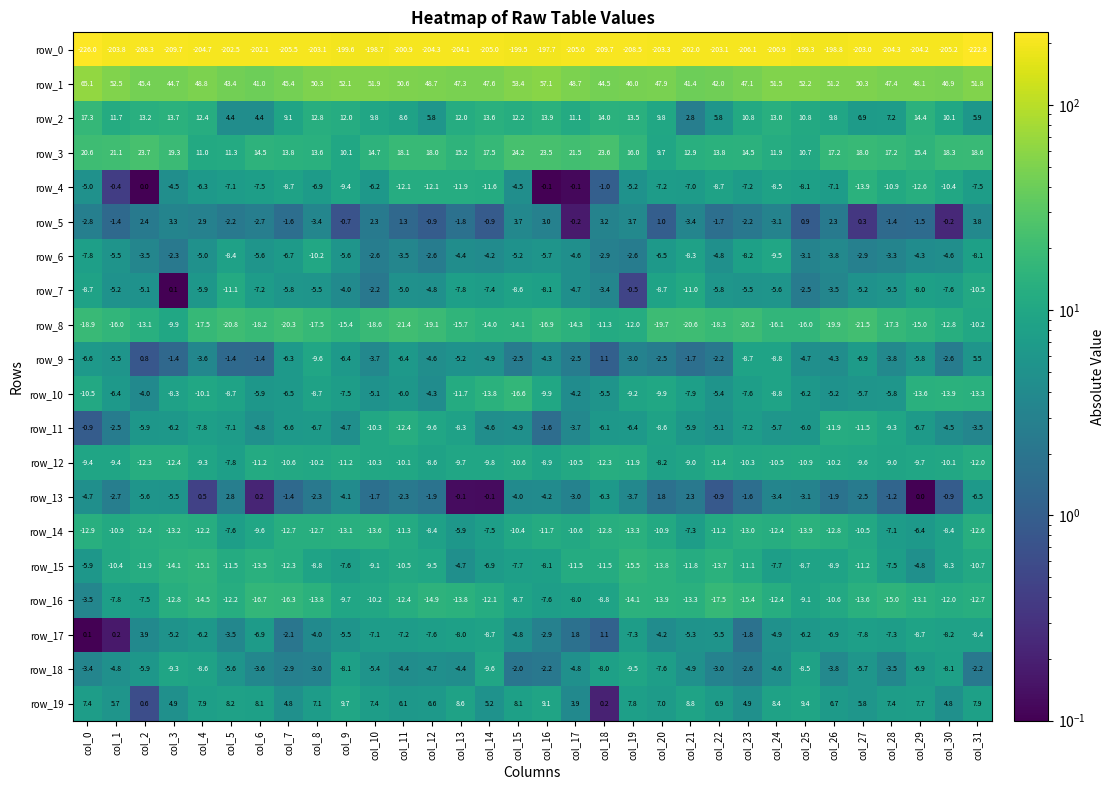

How many distinct data groups are displayed?

20